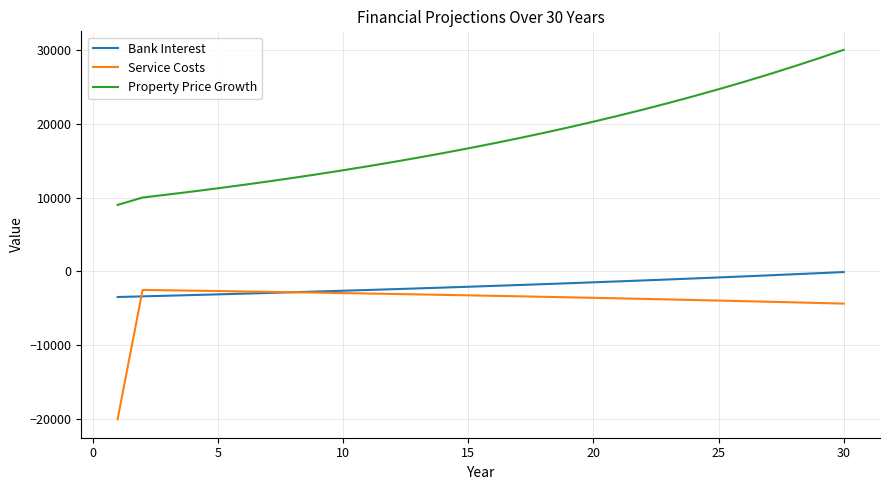

Rank the series by their maximum value, from highest to lowest.

Property Price Growth, Bank Interest, Service Costs